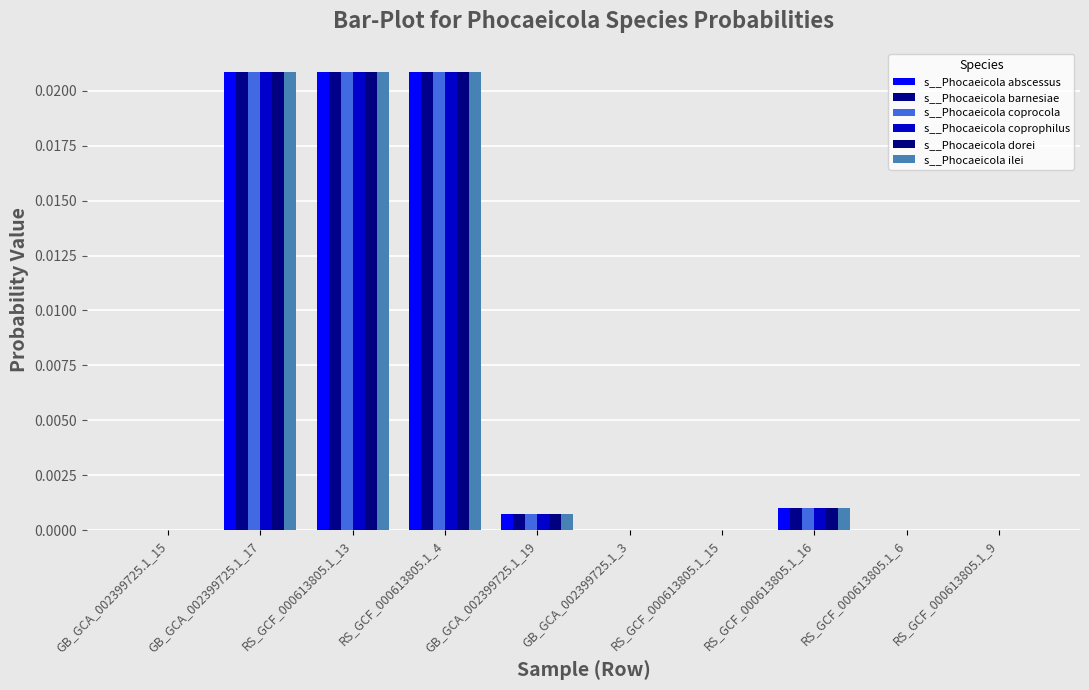

Are the bars grouped side by side (vs. stacked)?

Yes